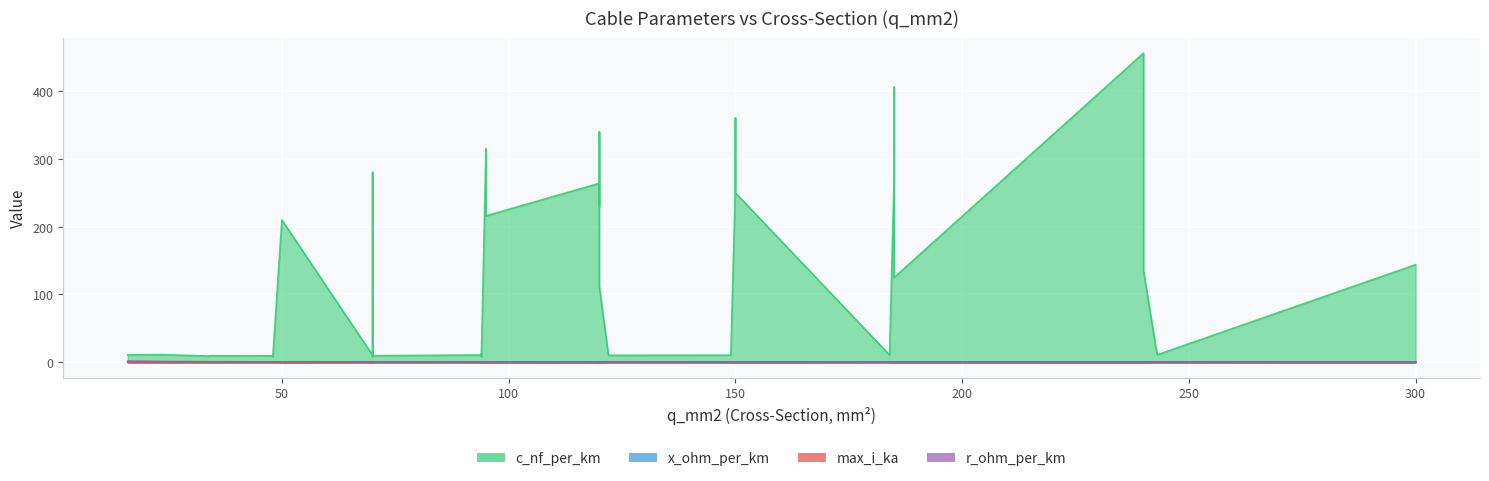

What is the sum of all x_ohm_per_km values?

9.7